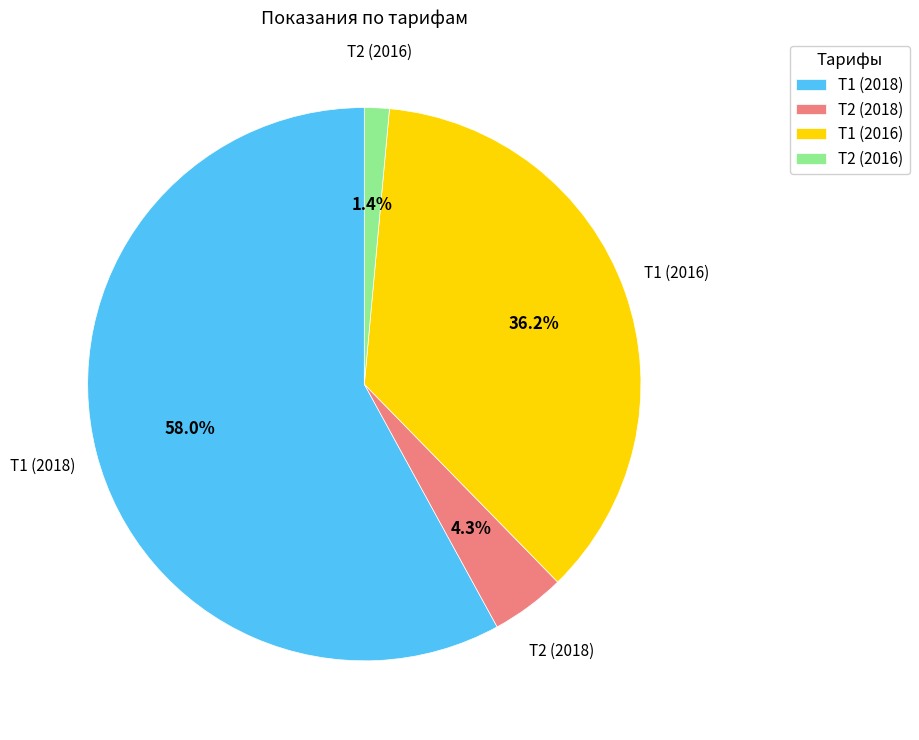

What is the majority slice?

Т1 (2018)